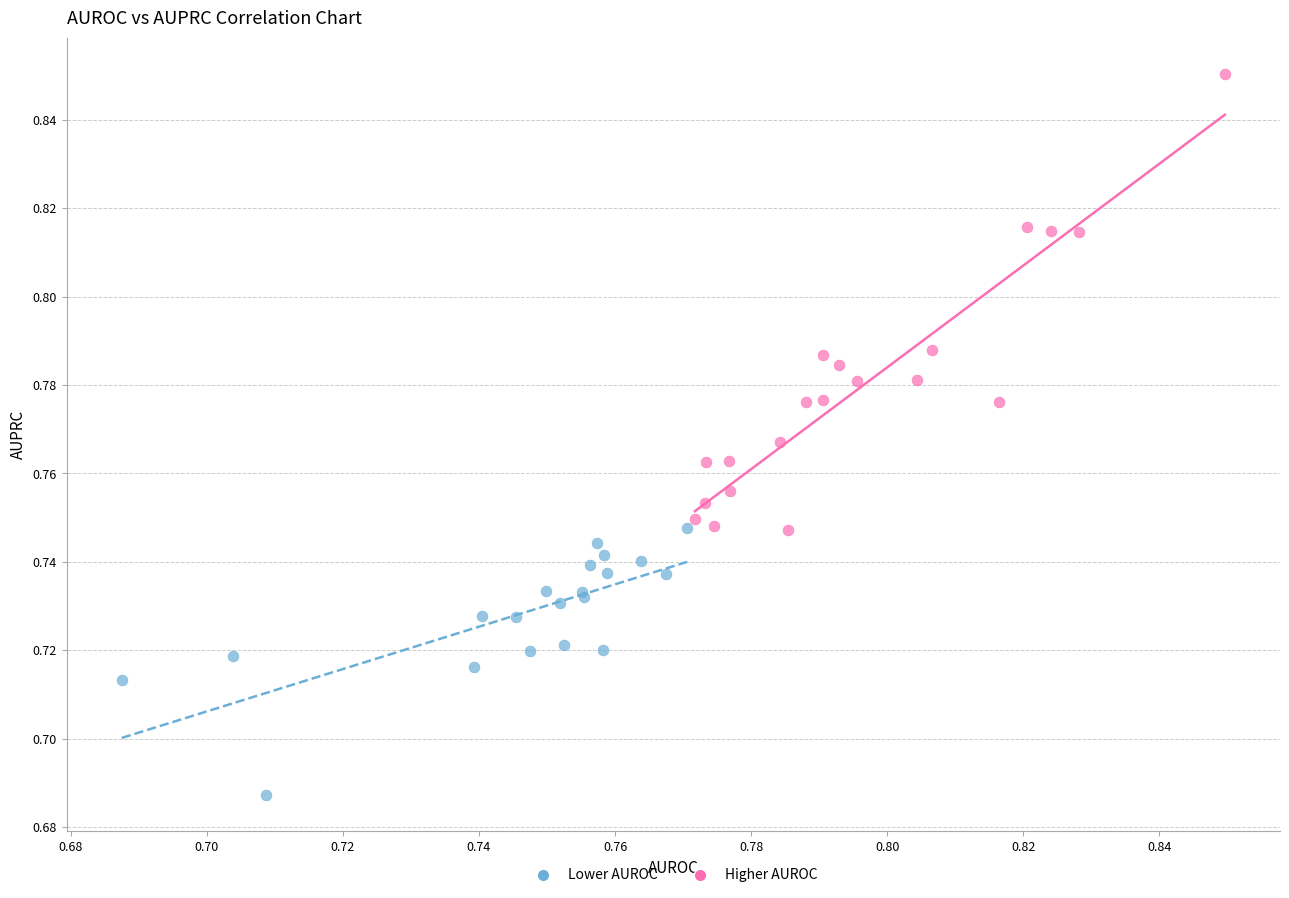

Which series reaches the minimum Y coordinate?

Lower AUROC